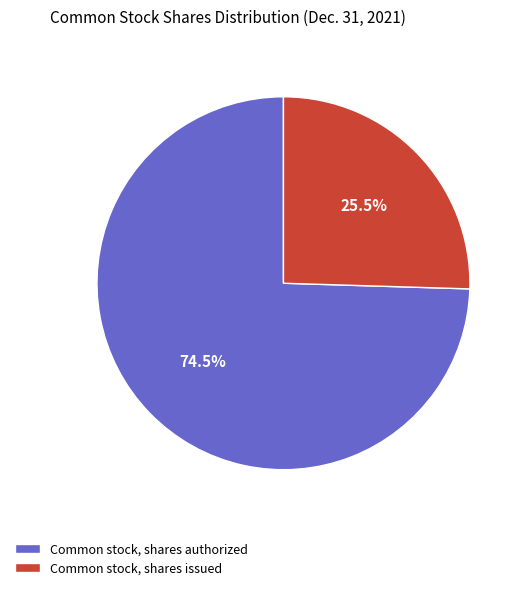

How many slices are in this pie chart?

2